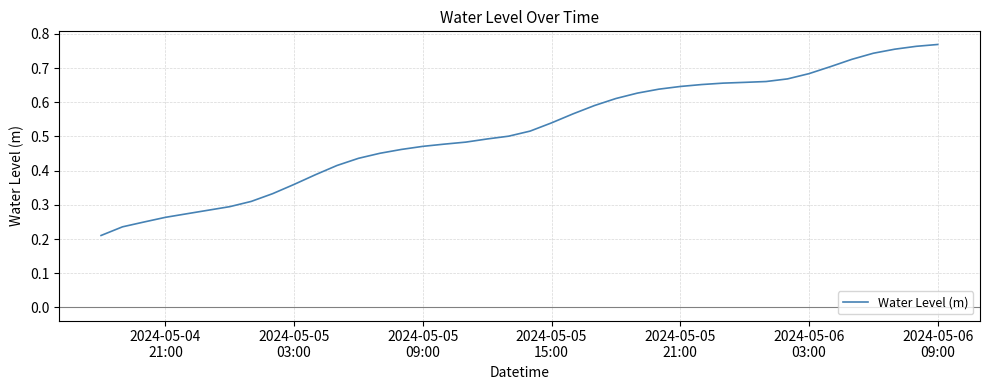

How many lines are shown in the chart?

1